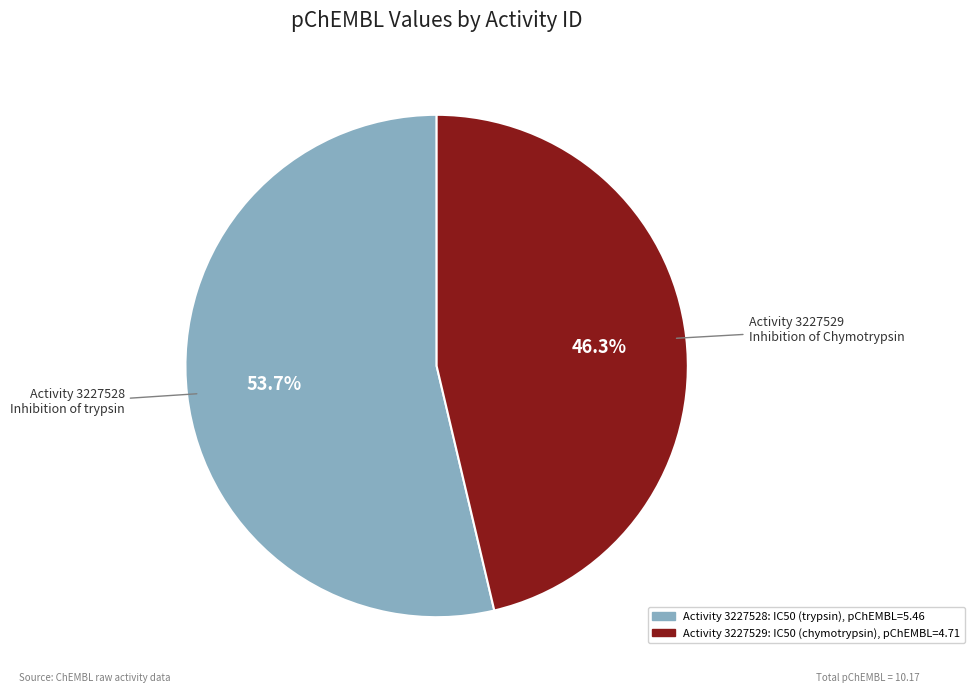

To the nearest percent, what is the average slice percentage?

50%